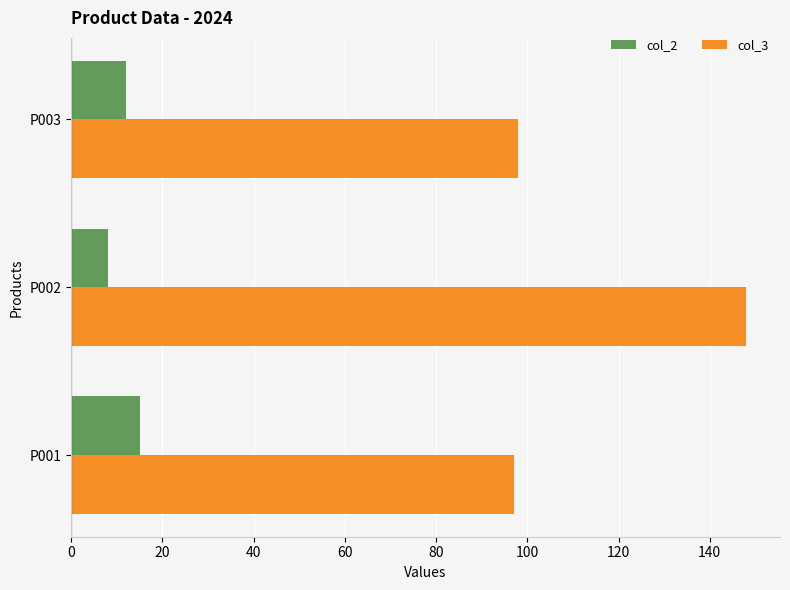

What value does the col_3 series have at P003?

98